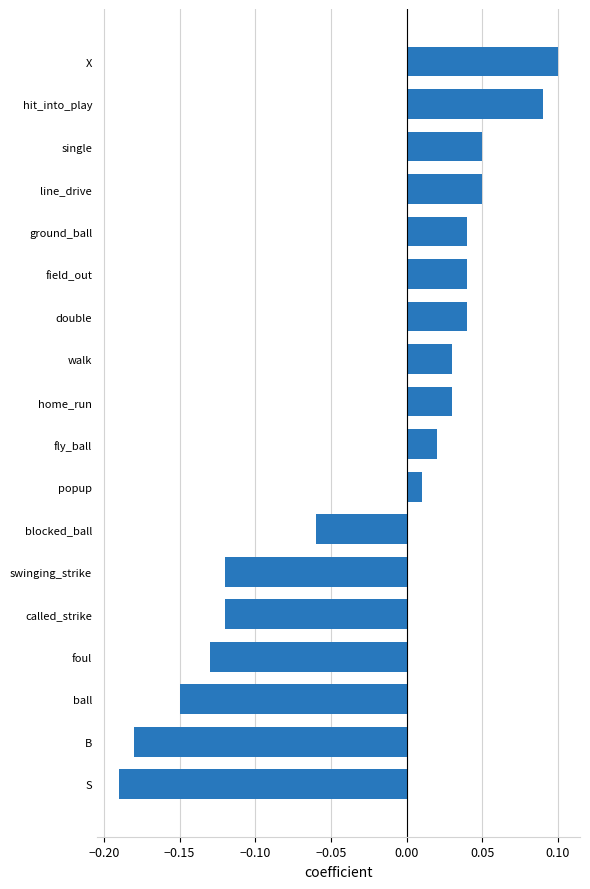

Which has a higher value, fly_ball or B?

fly_ball